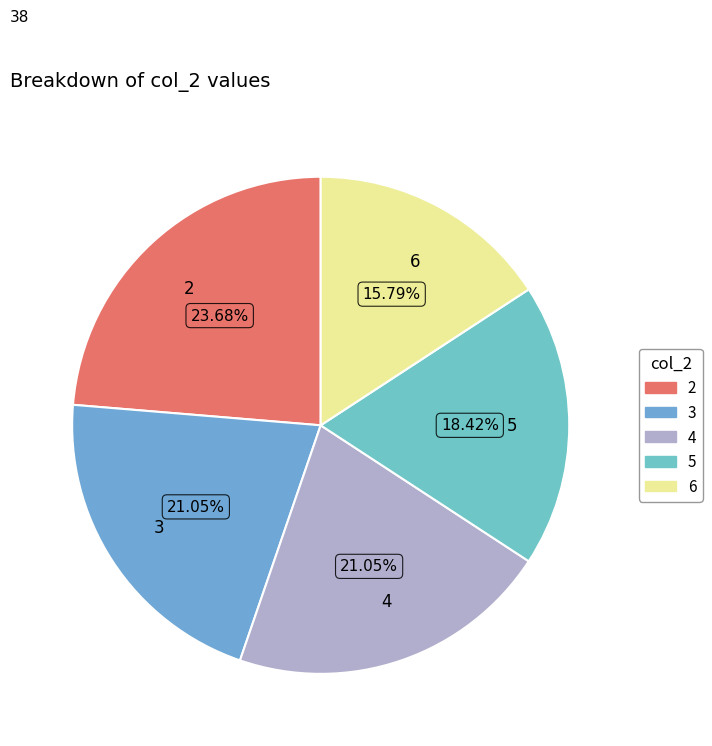

Does 3 represent more than half of the total?

No